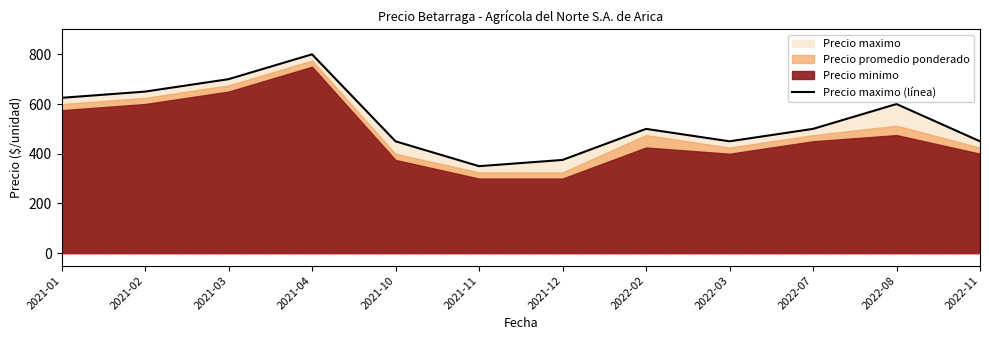

Reading left to right, list all the values displayed in this chart.

2021-01=625	2021-02=650	2021-03=700	2021-04=800	2021-10=450	2021-11=350	2021-12=375	2022-02=500	2022-03=450	2022-07=500	2022-08=600	2022-11=450